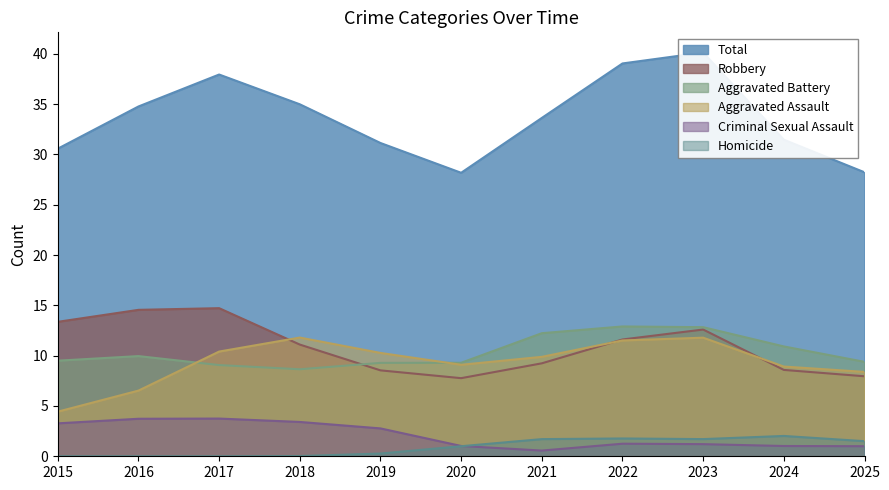

What are all the series names shown in the legend?

Aggravated Assault, Aggravated Battery, Criminal Sexual Assault, Homicide, Robbery, Total